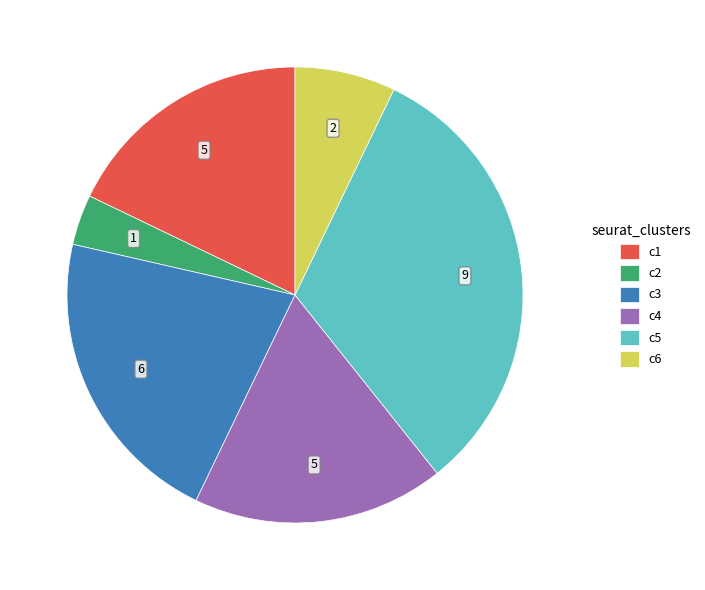

What is the largest slice in the pie chart?

c5